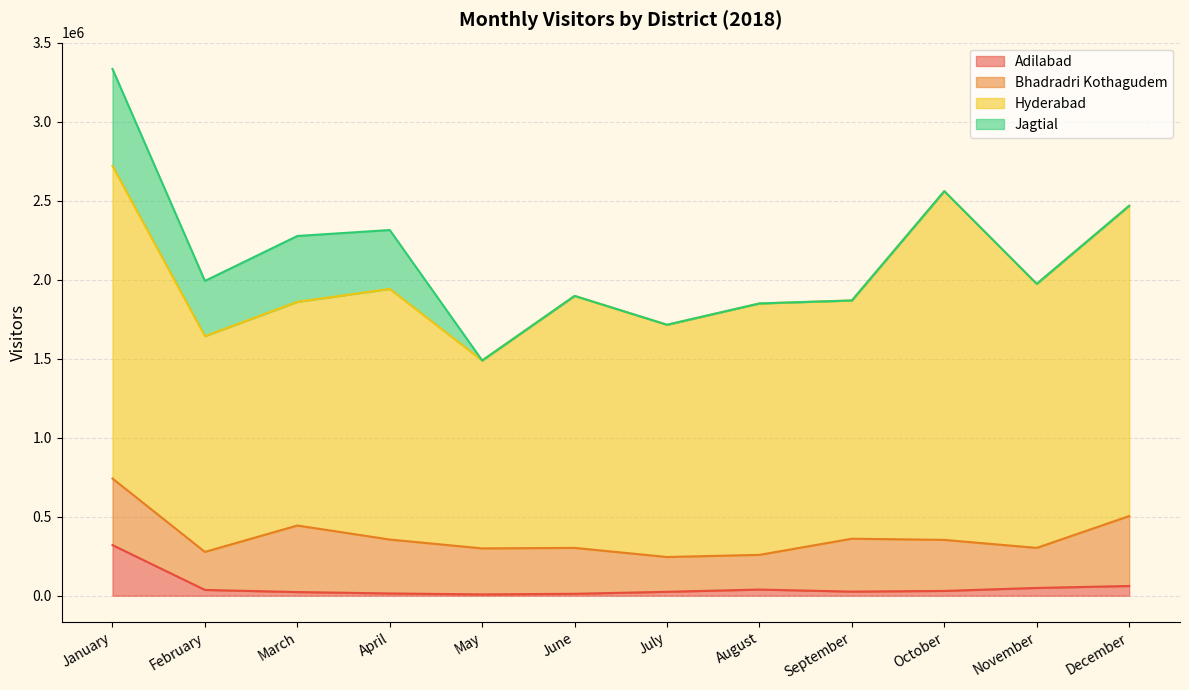

List the series in order of their peak value, lowest first.

Adilabad, Bhadradri Kothagudem, Jagtial, Hyderabad